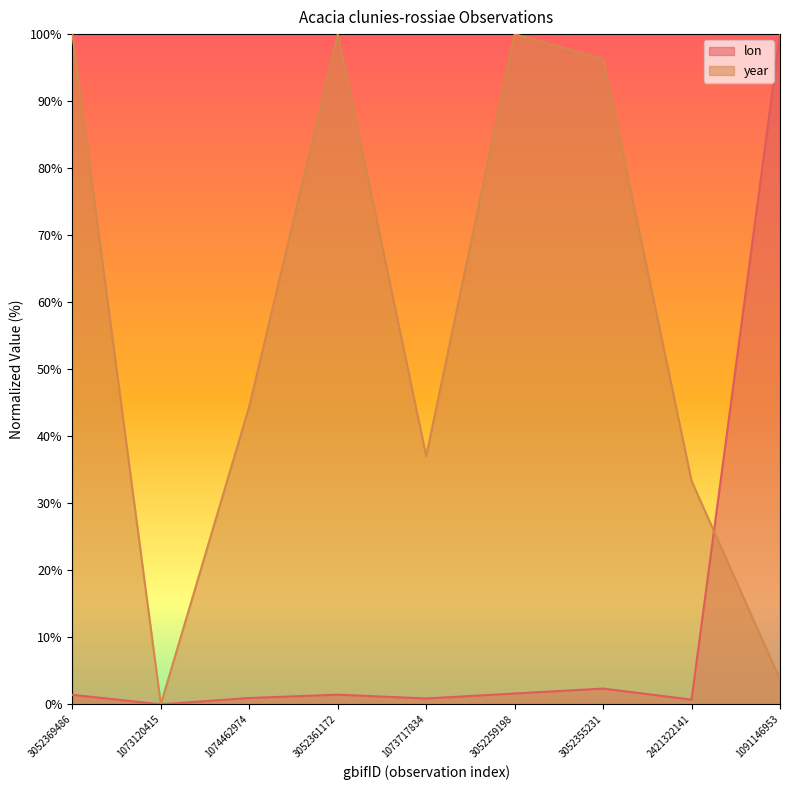

How many lines are shown in the chart?

2